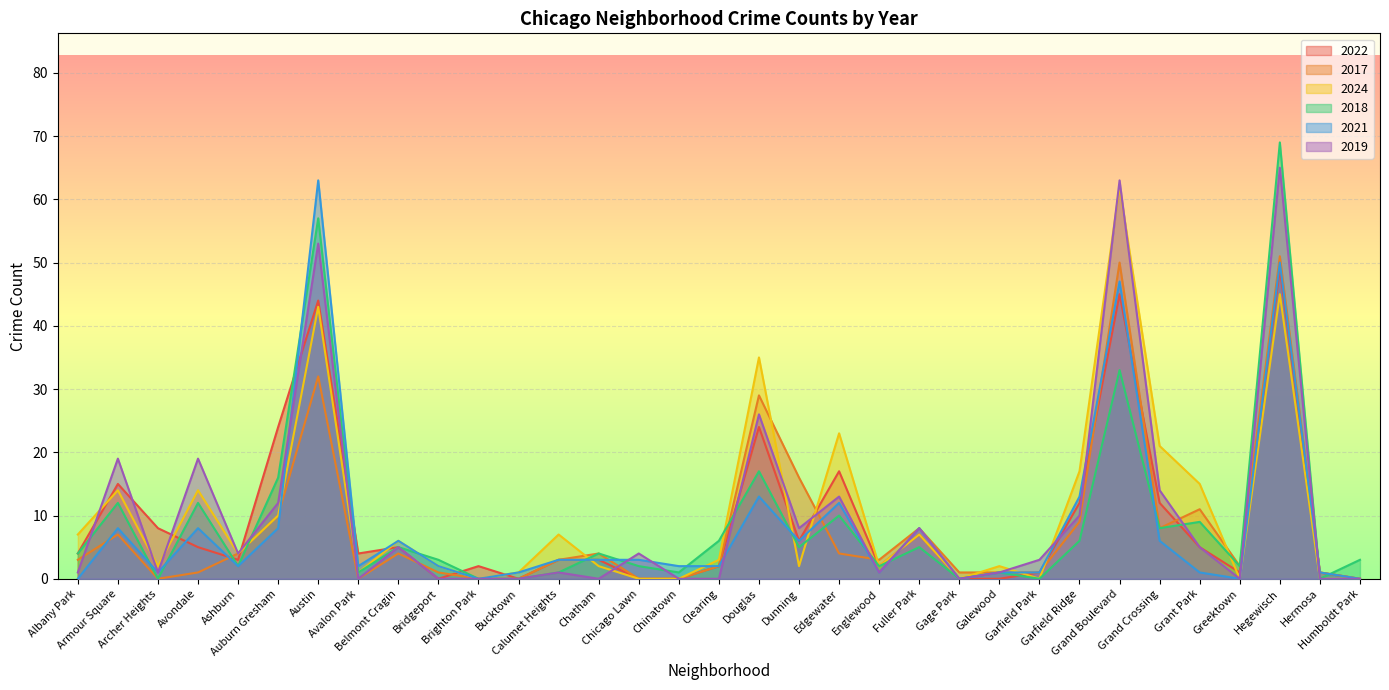

What are all the series names shown in the legend?

2022, 2017, 2024, 2018, 2021, 2019